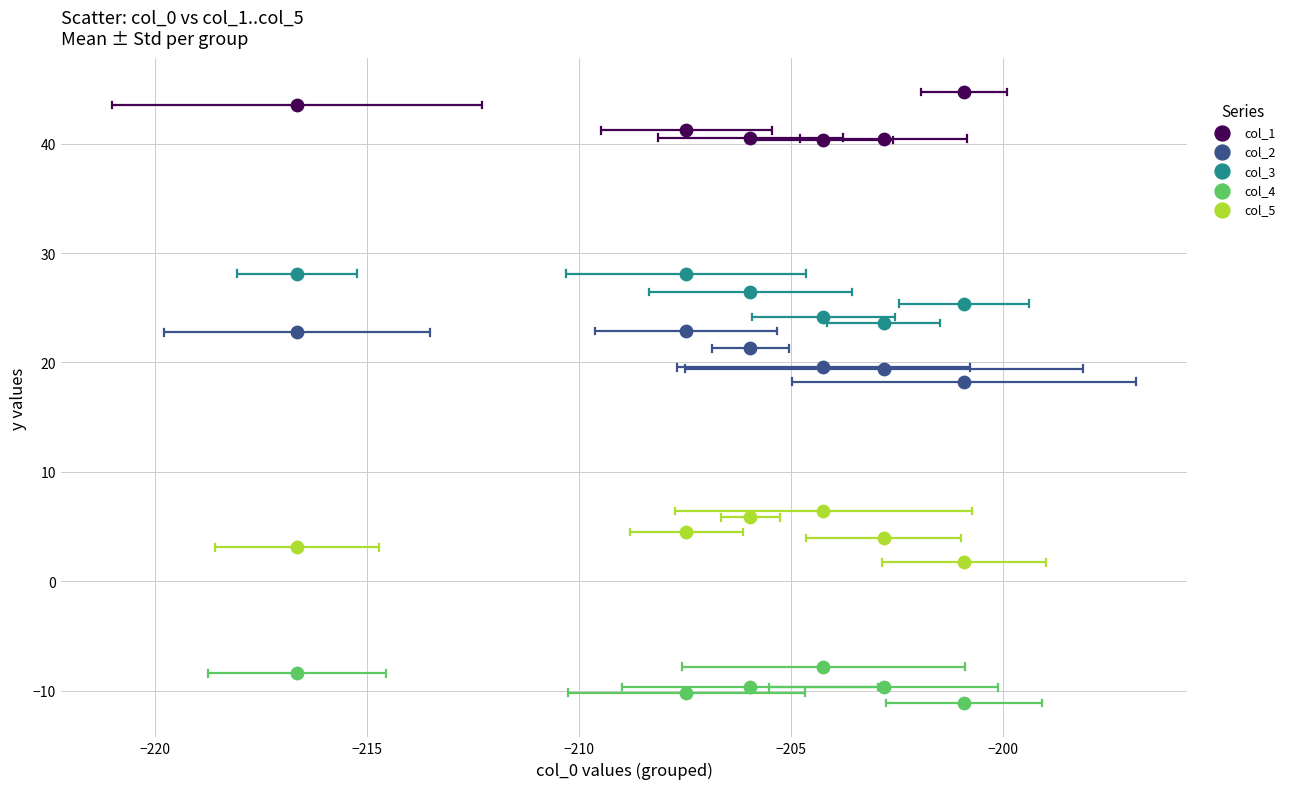

Across all series, what Y value is closest to 16?

18.3